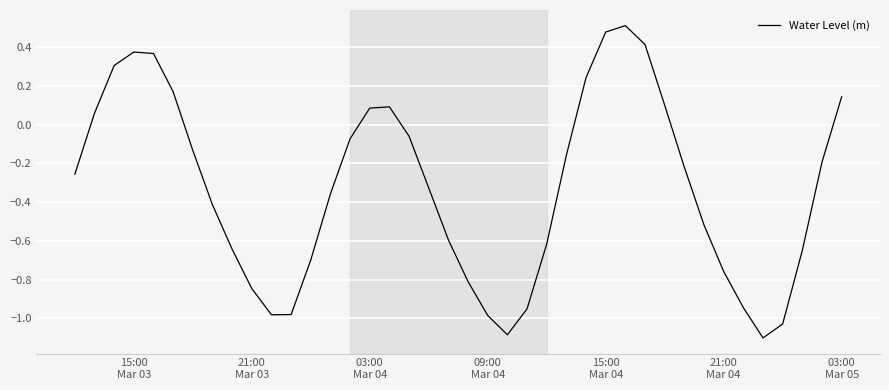

What is the difference between the maximum and minimum values?

1.6